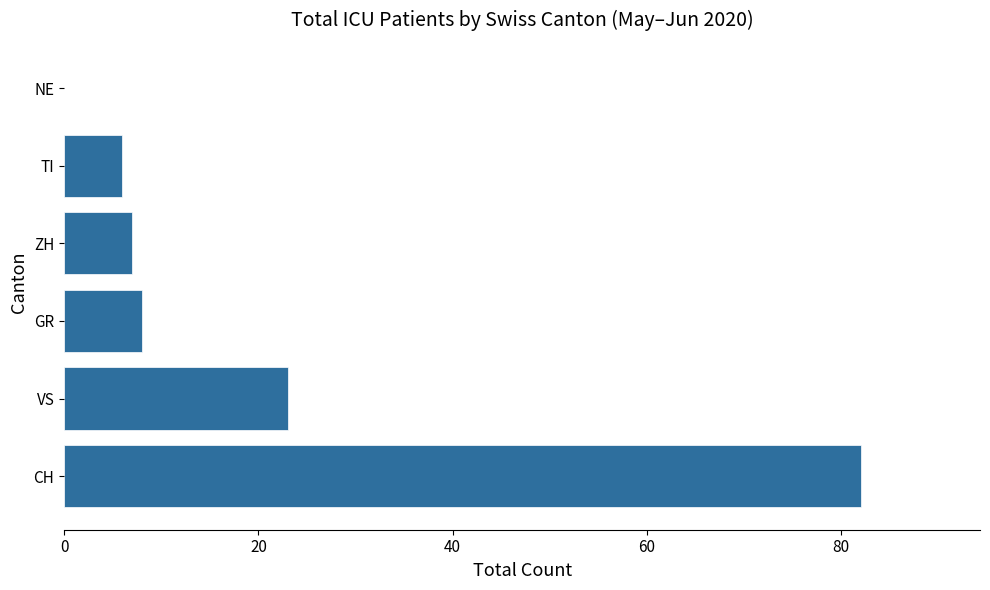

At which label is the value closest to 41?

VS